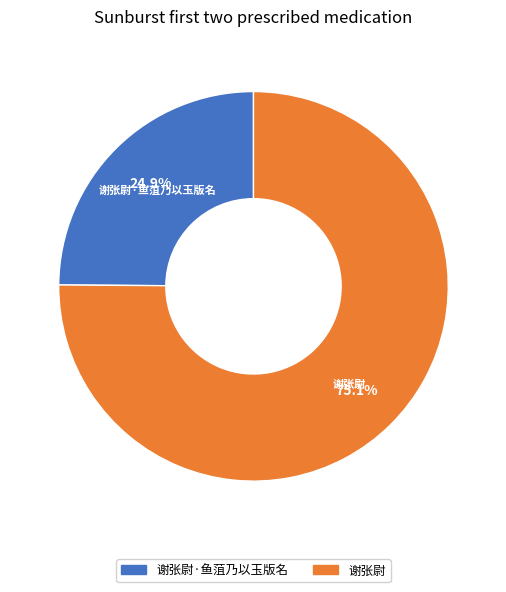

Is there a majority slice in this chart?

Yes